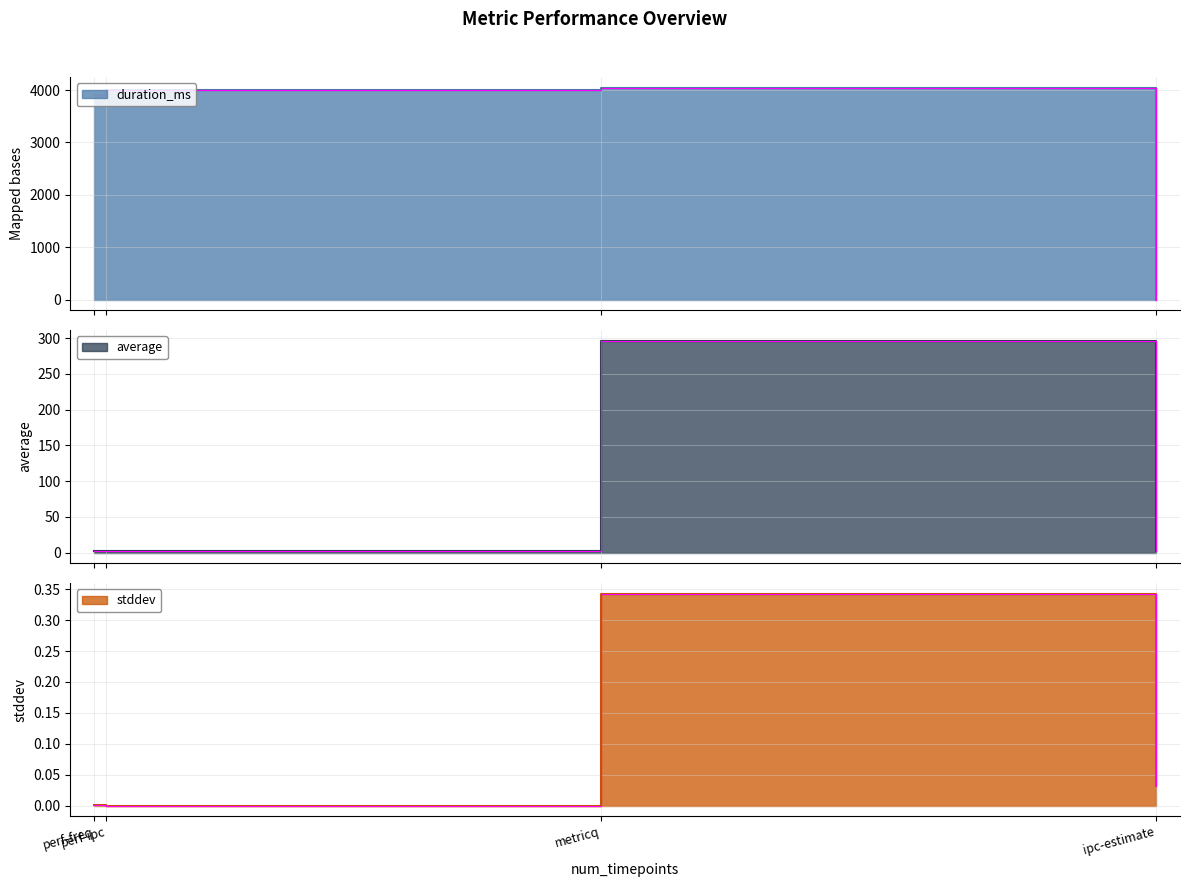

What is the difference between the duration_ms values at perf-ipc and ipc-estimate?

4002.0